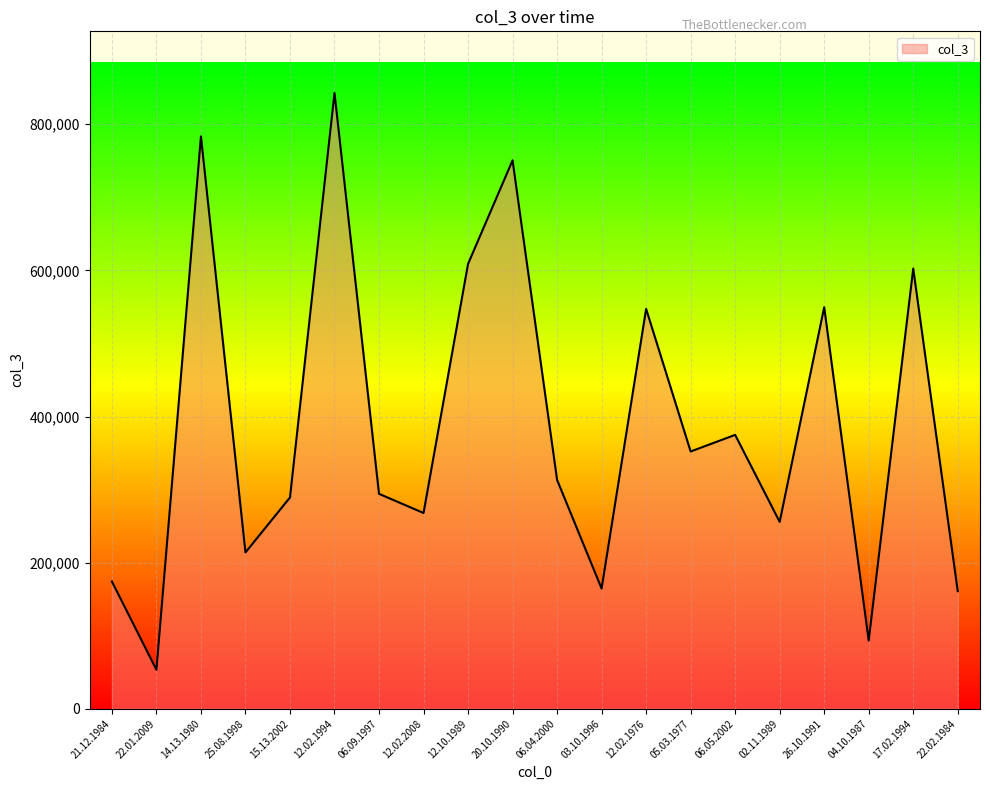

What is the greatest value displayed?

842953